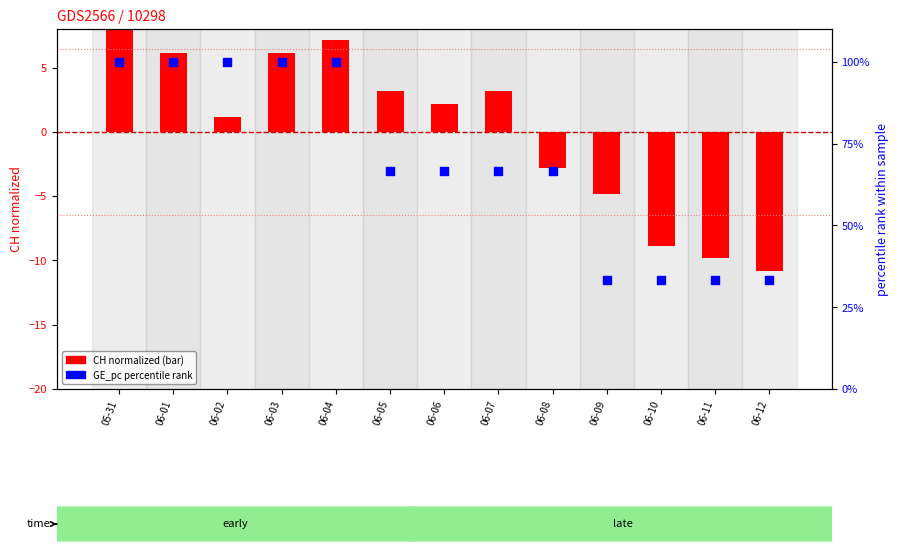

At which category is the sum across all series the highest?

05-31